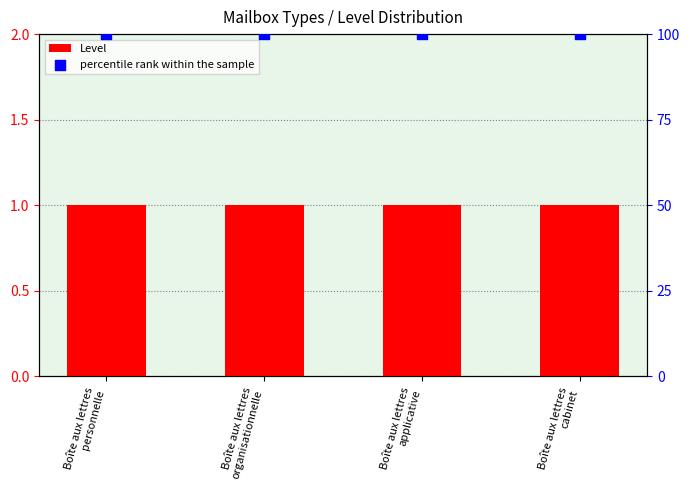

What are all the series names shown in the legend?

Level, percentile rank within the sample